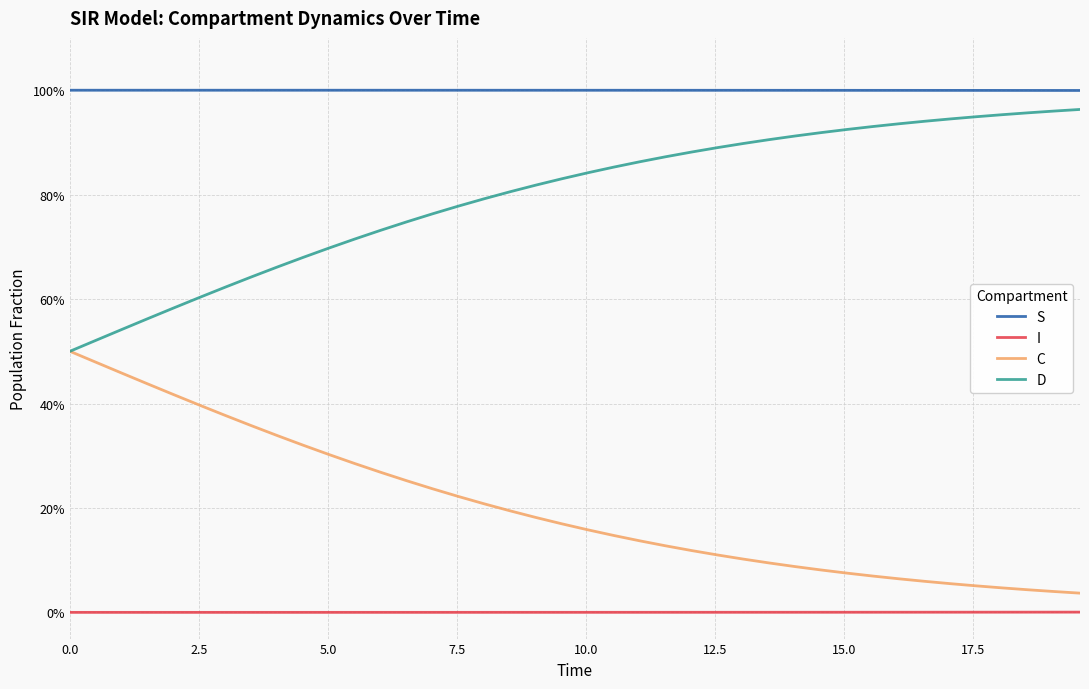

Does the chart have visible grid lines?

Yes